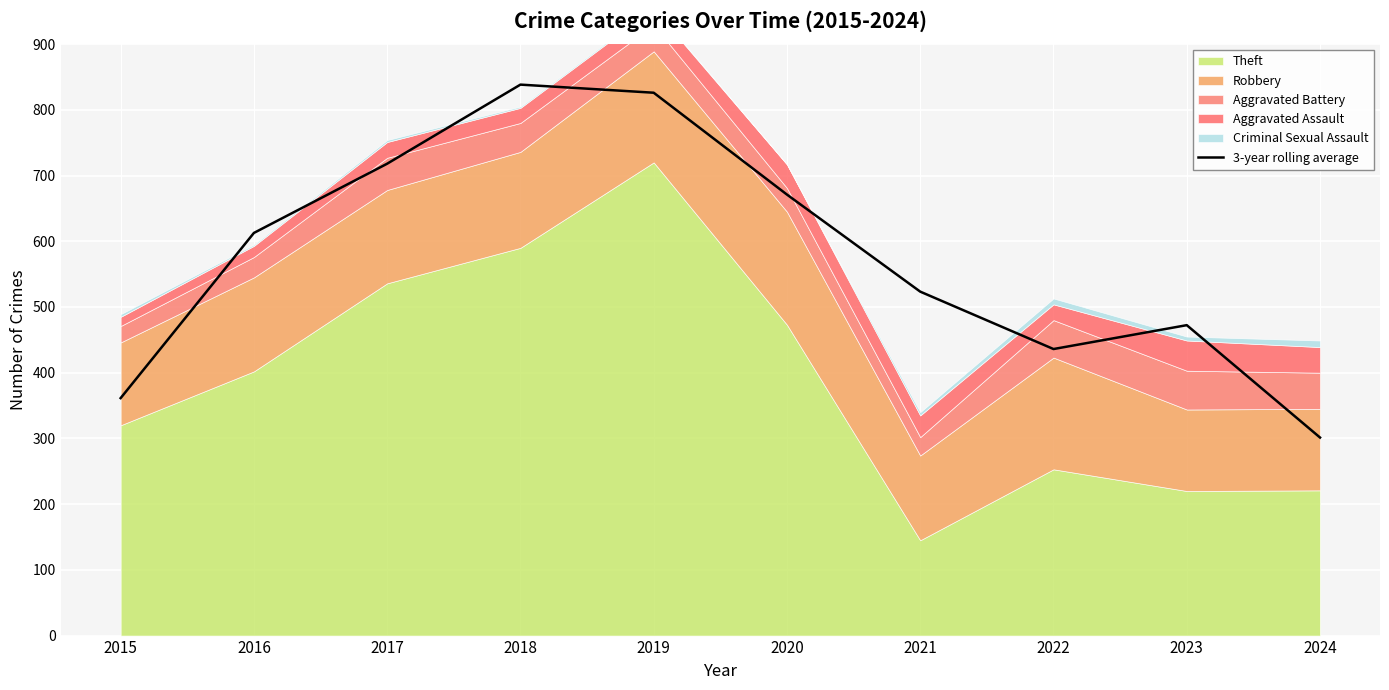

What is the minimum value for 3-year rolling average?

301.3